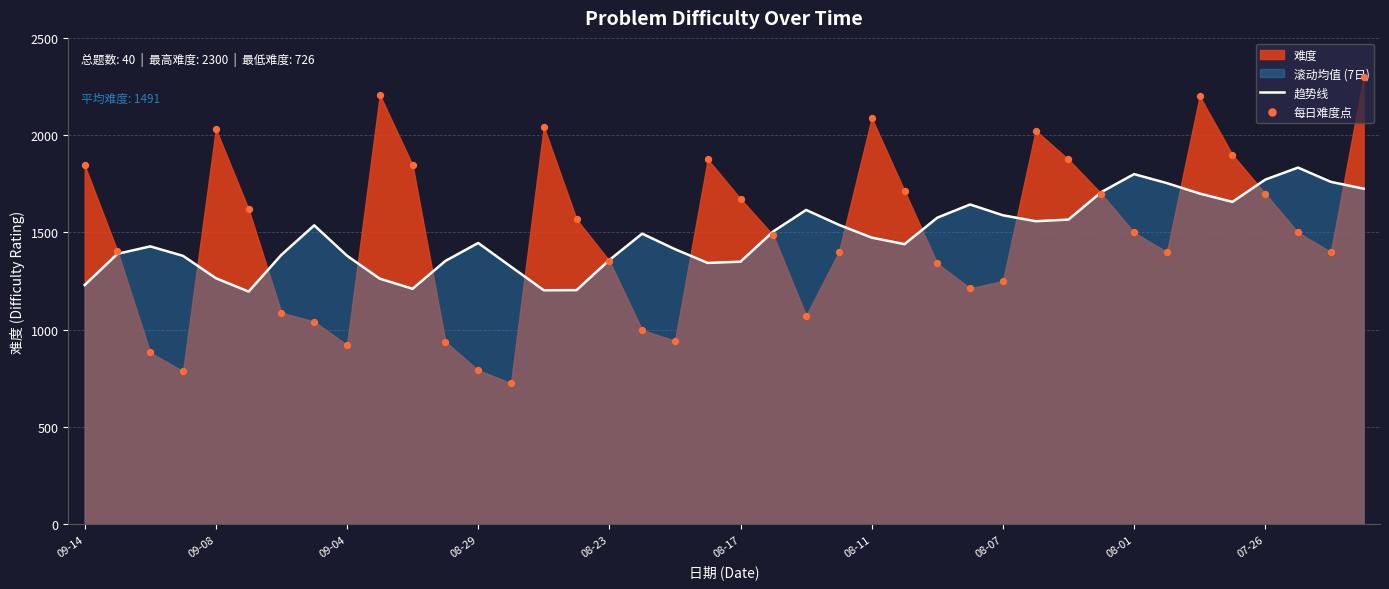

Which series has the largest total across all categories?

每日难度点